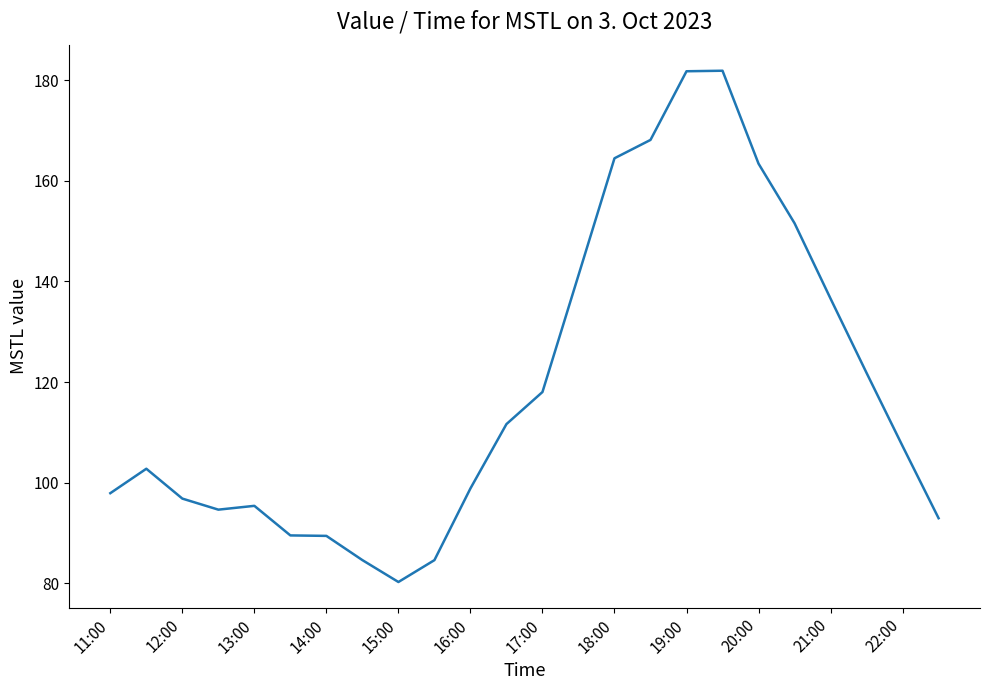

What is the smallest value displayed?

80.3